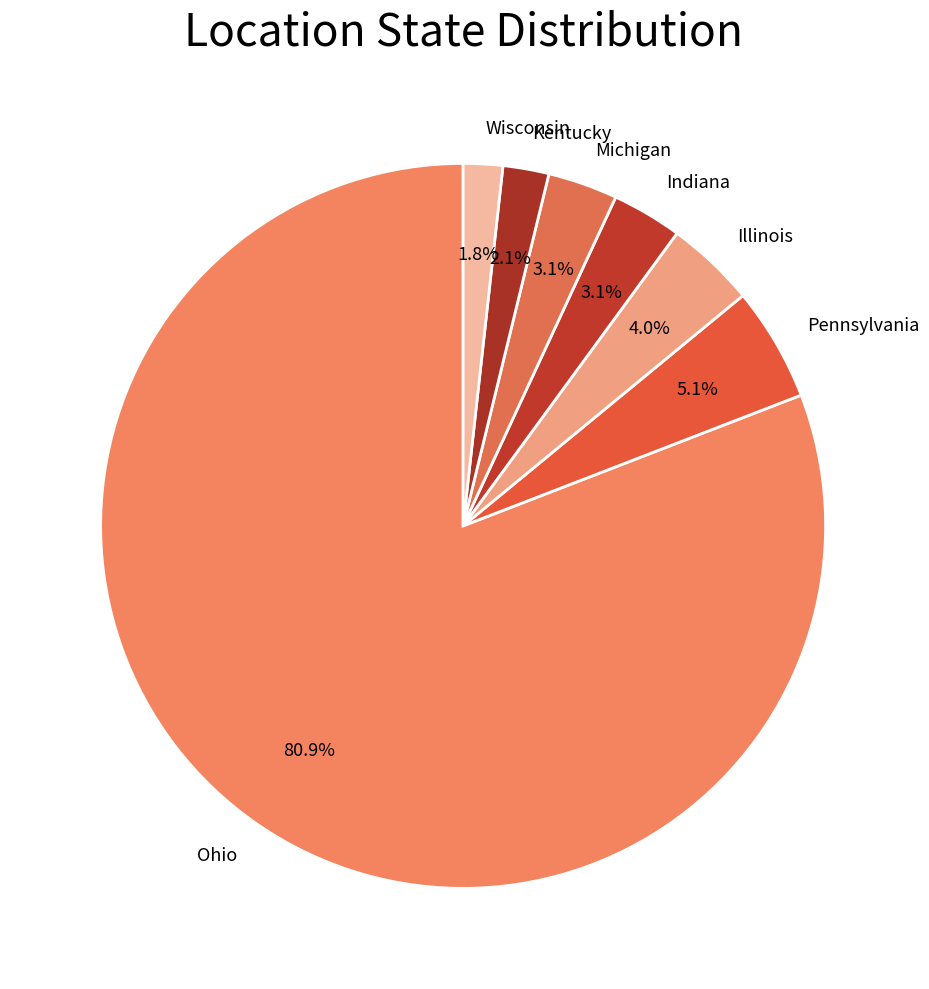

Which slice is the largest?

Ohio